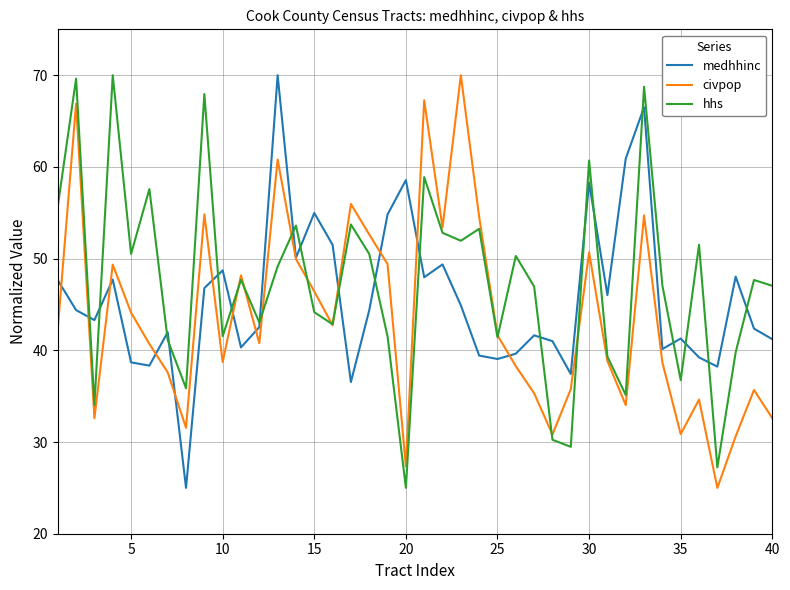

What is the highest value of the medhhinc series?

70.0